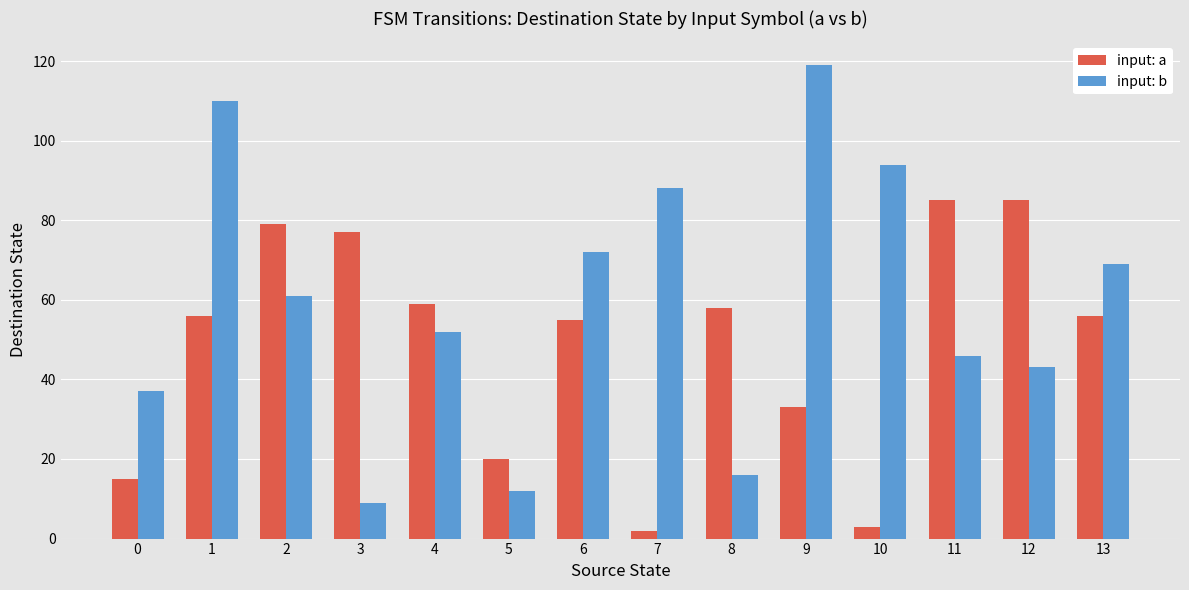

List the series in order of their peak value, lowest first.

input: a, input: b